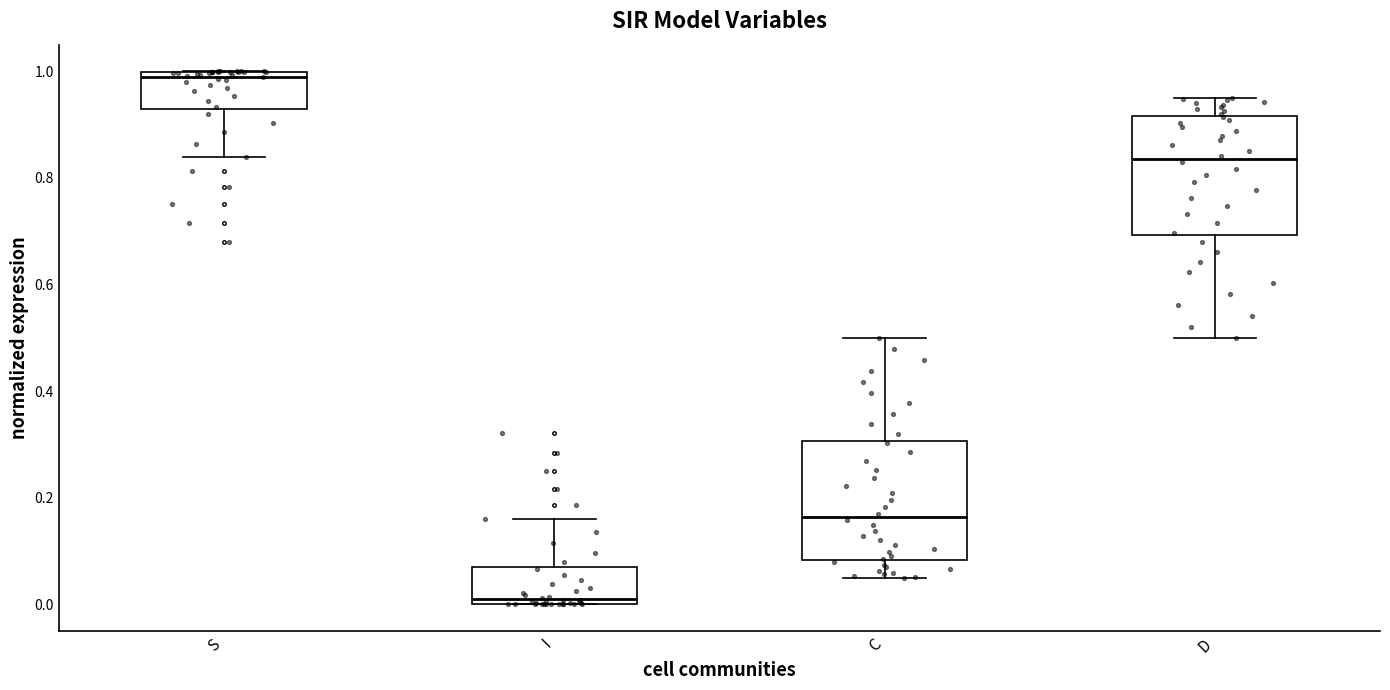

Reading left to right, read every box against the y-axis: the position of its median line, the range the box covers, and the ends of its whiskers. The values are not printed on the chart, so give them approximately, as read against the axis.

S: median 0.98, box 0.92 to 1.00, whiskers 0.84 to 1.00
I: median 0.02, box 0.00 to 0.08, whiskers 0.00 to 0.16
C: median 0.16, box 0.08 to 0.30, whiskers 0.06 to 0.50
D: median 0.84, box 0.70 to 0.92, whiskers 0.50 to 0.94